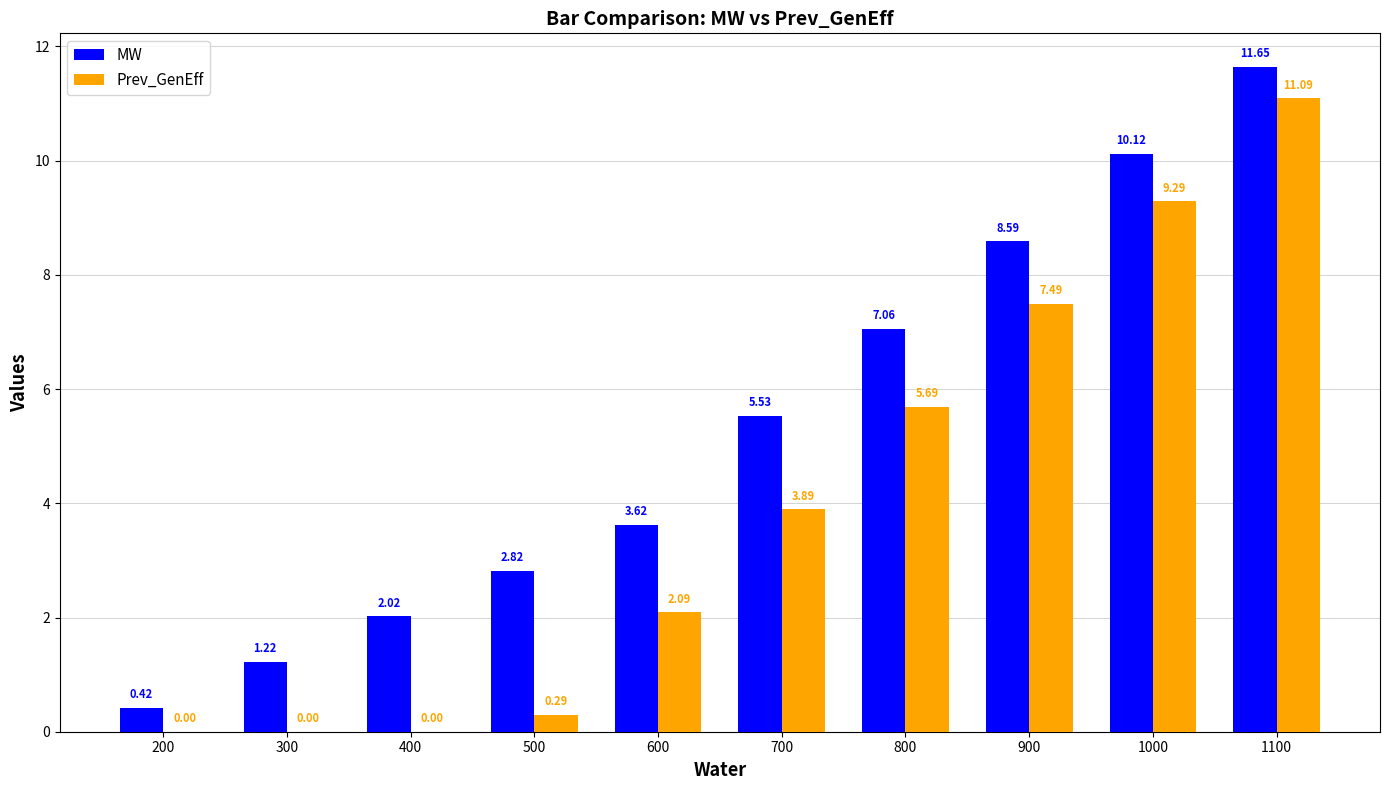

Which series changed the most between 400 and 700?

Prev_GenEff